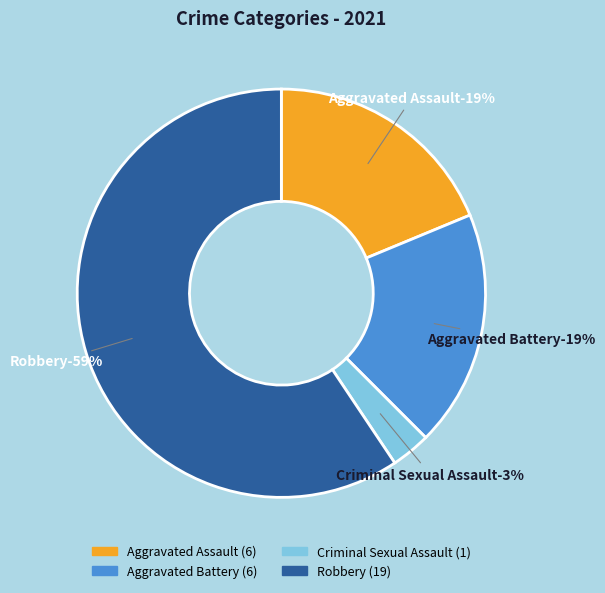

Which slice is the largest?

Robbery